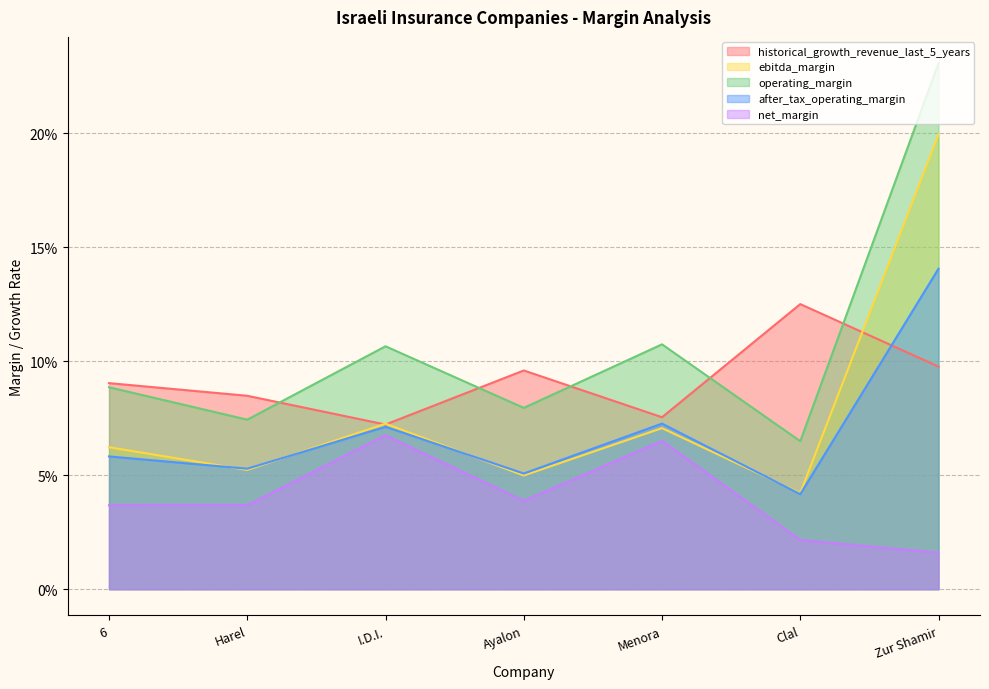

What is the total value across all series at Clal?

0.3